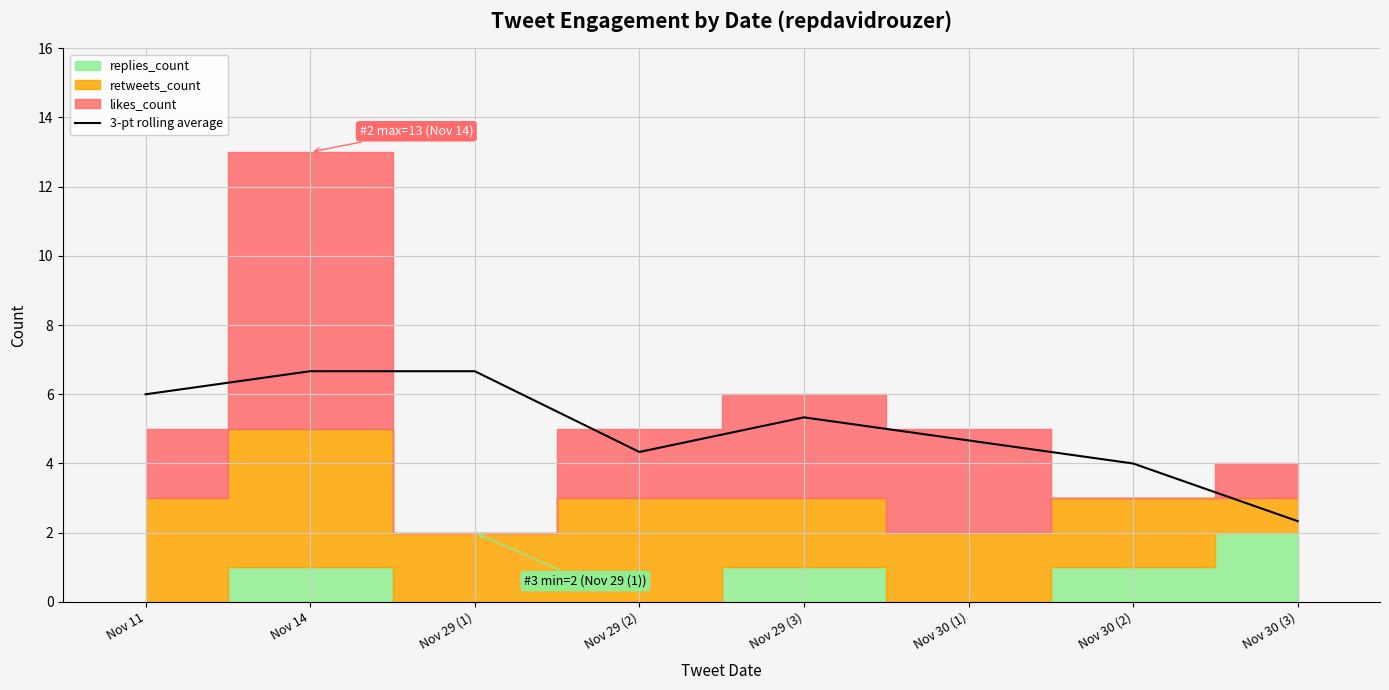

Where does the data first go above 5?

Nov 11